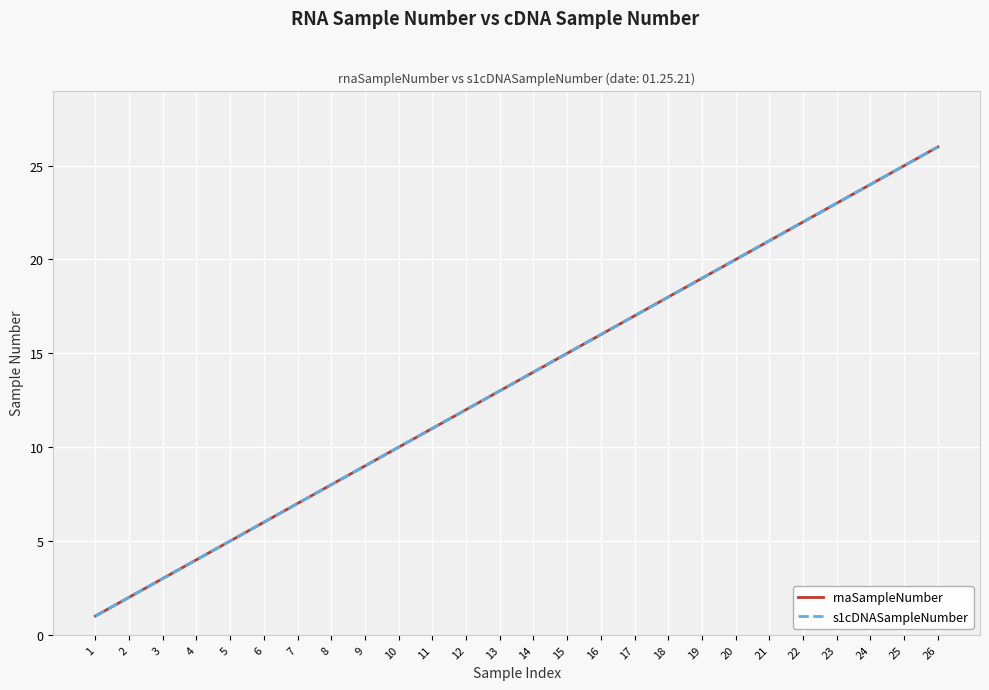

True or false: rnaSampleNumber and s1cDNASampleNumber intersect in this chart.

False